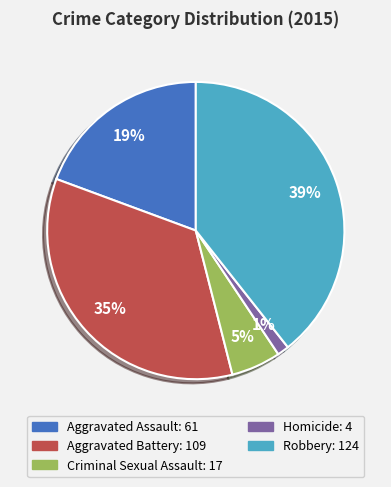

Which slice is the smallest?

Homicide